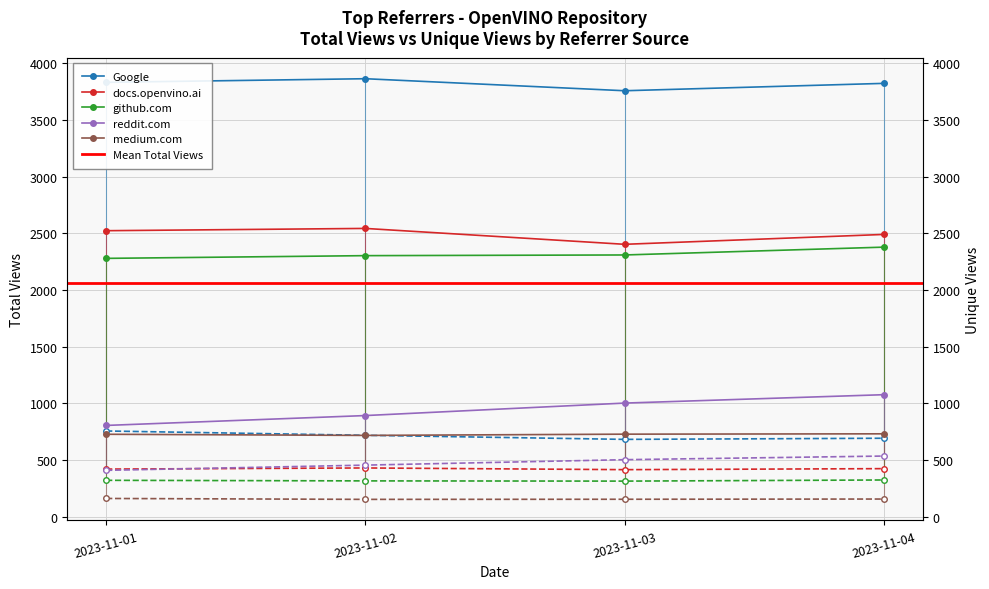

True or false: docs.openvino.ai has a value of 3626 at 2023-11-03.

False